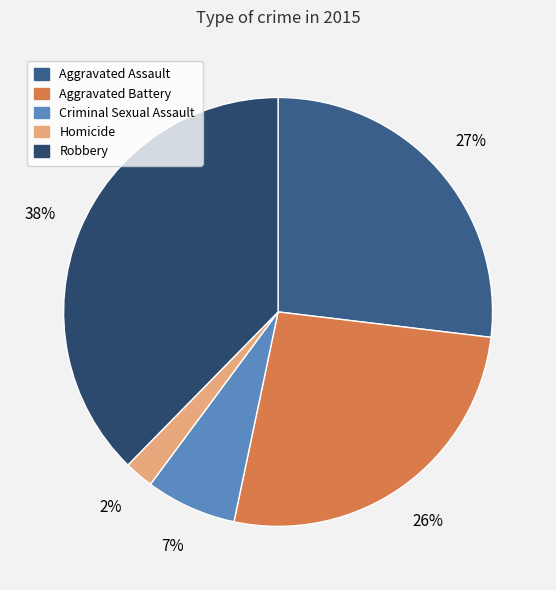

Between Aggravated Battery and Homicide, which is larger?

Aggravated Battery